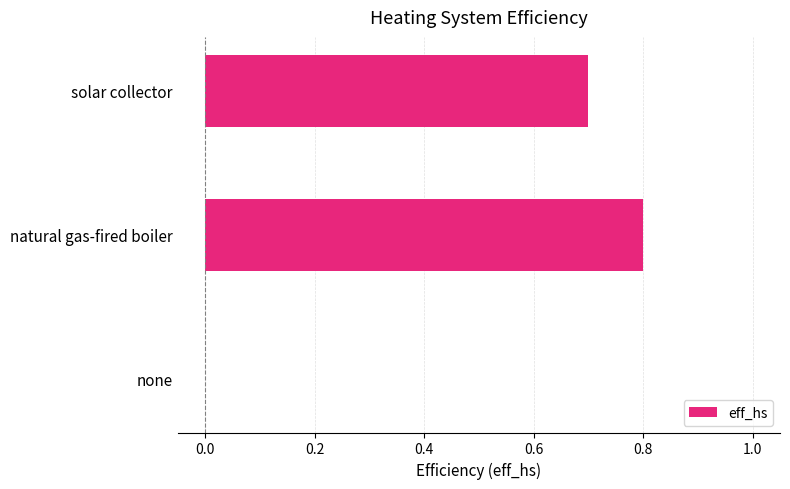

How many positive values are there?

2